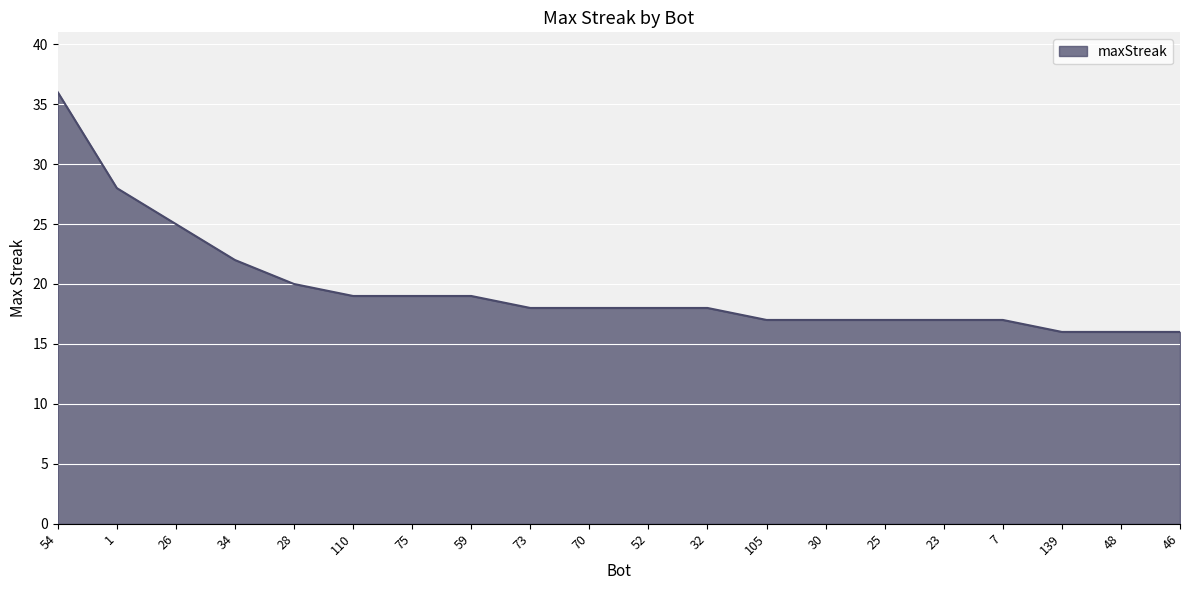

What is the difference between the values at 105 and 110?

2